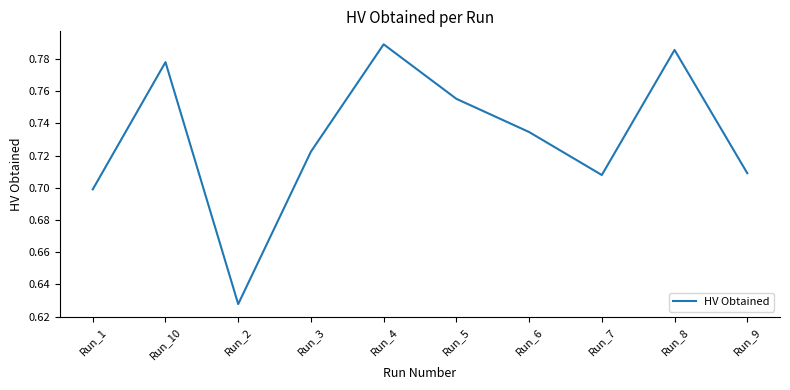

The value at Run_3 is 1.2. True or false?

False